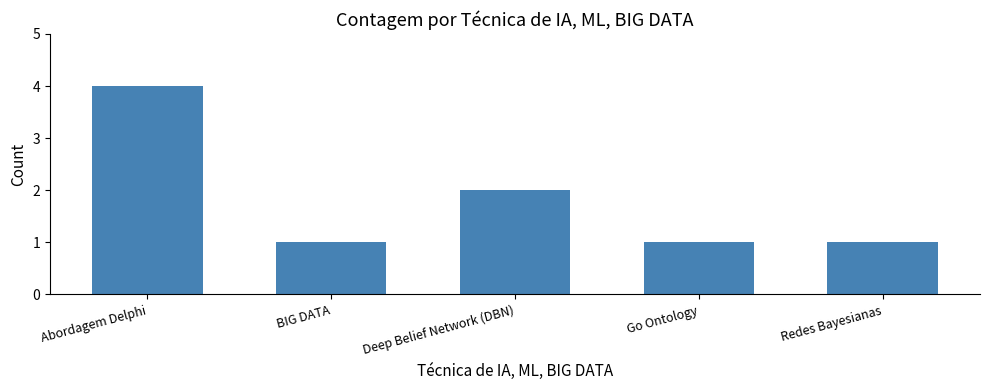

Is it true that the value at Deep Belief Network (DBN) is 2?

True